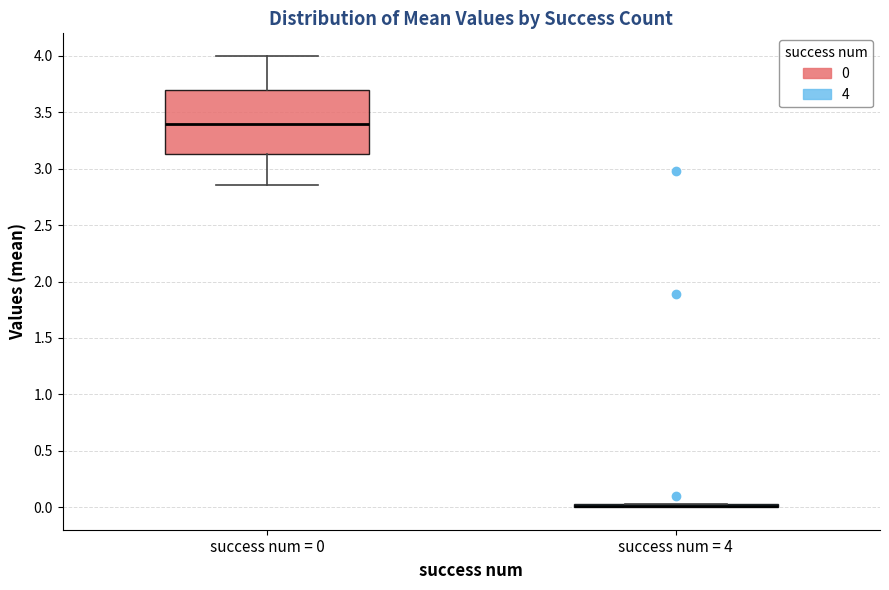

Which box is the tallest, from its lower edge to its upper edge?

success num = 0